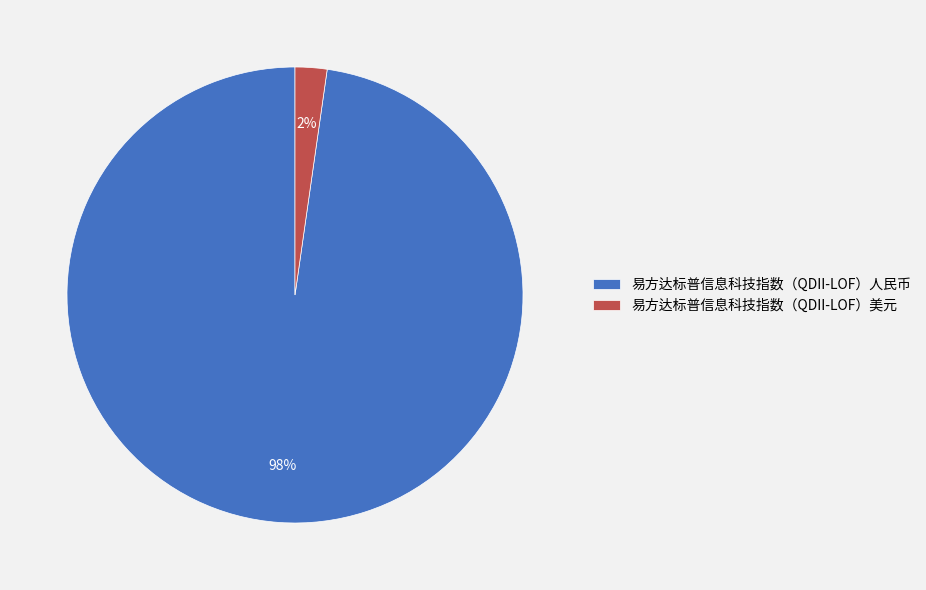

To the nearest percent, what is the average slice percentage?

50%